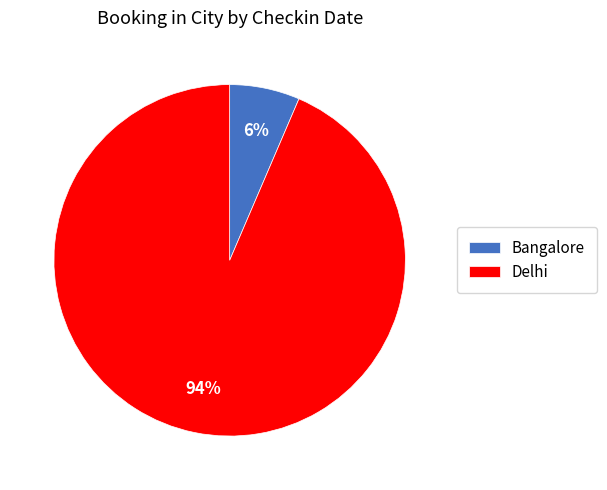

Is there a majority slice in this chart?

Yes